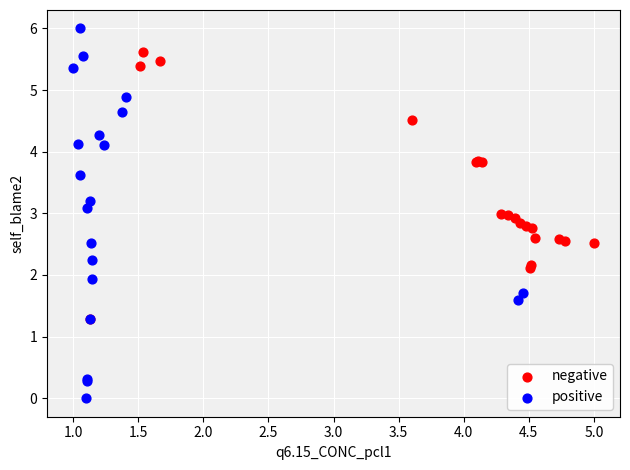

Which series has the widest spread of Y values?

positive